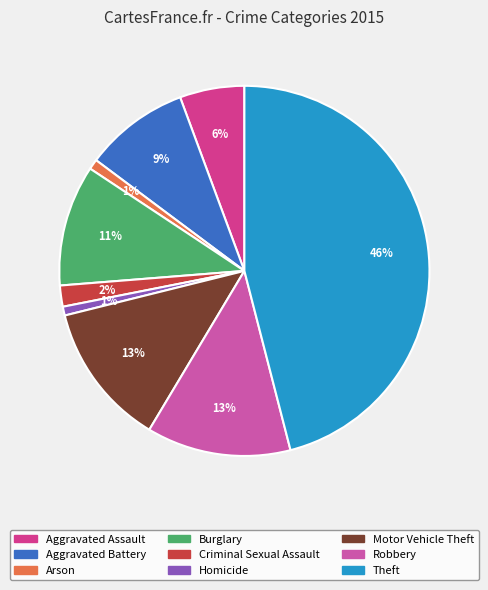

Count the number of slices in the pie.

9